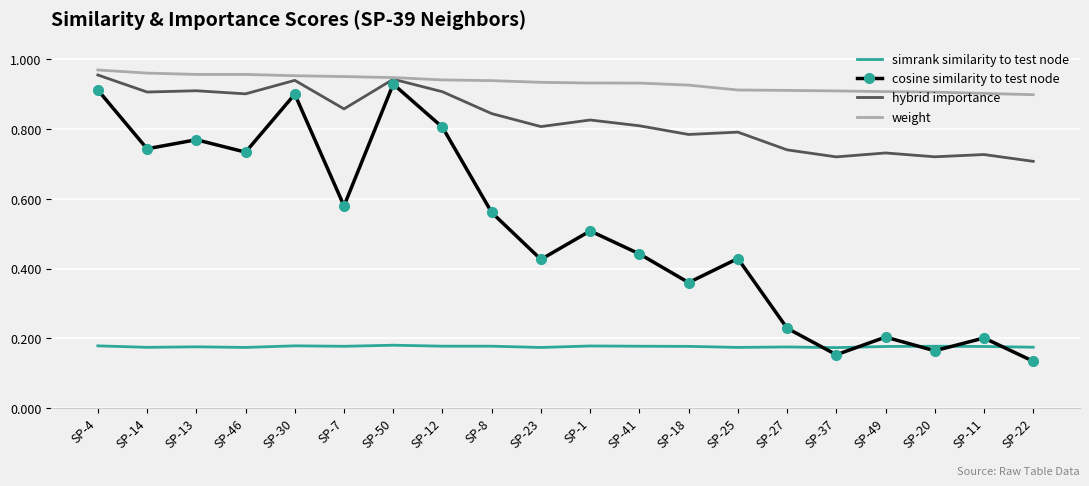

What position from the left is SP-11?

19